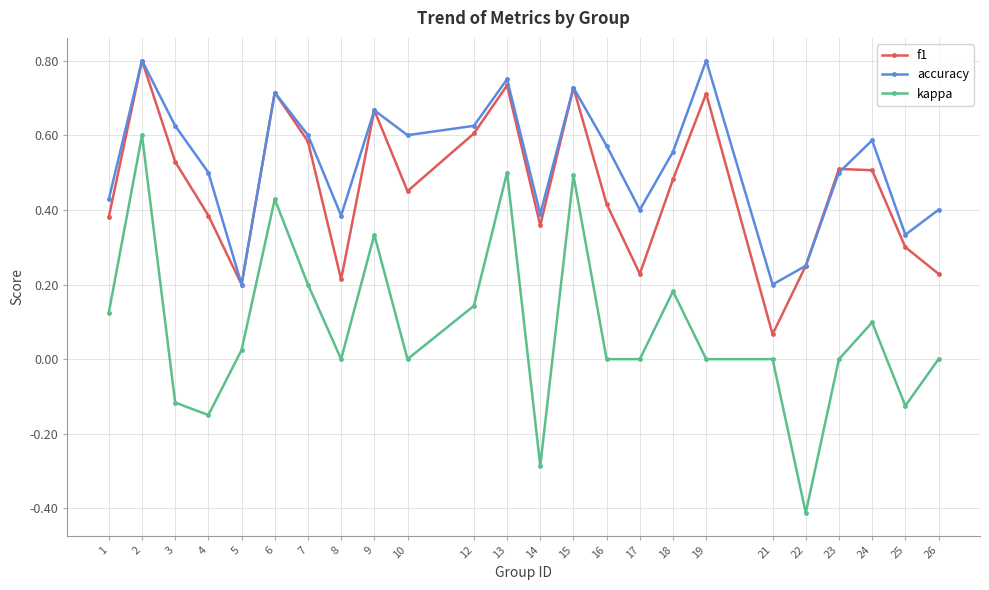

Which category has the lowest value in the f1 series?

21